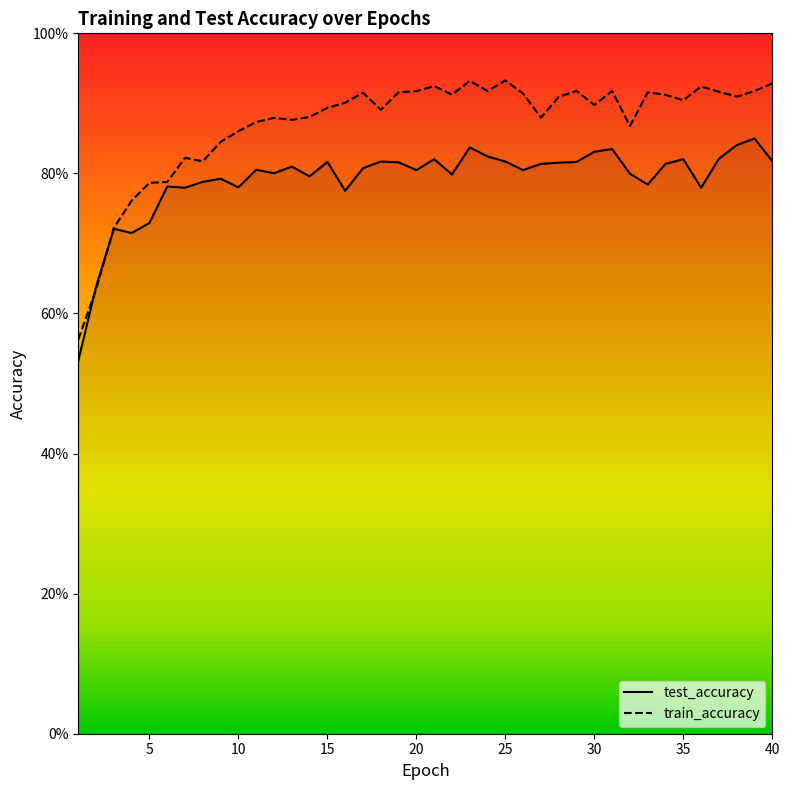

At how many categories does at least one series exceed 0?

40